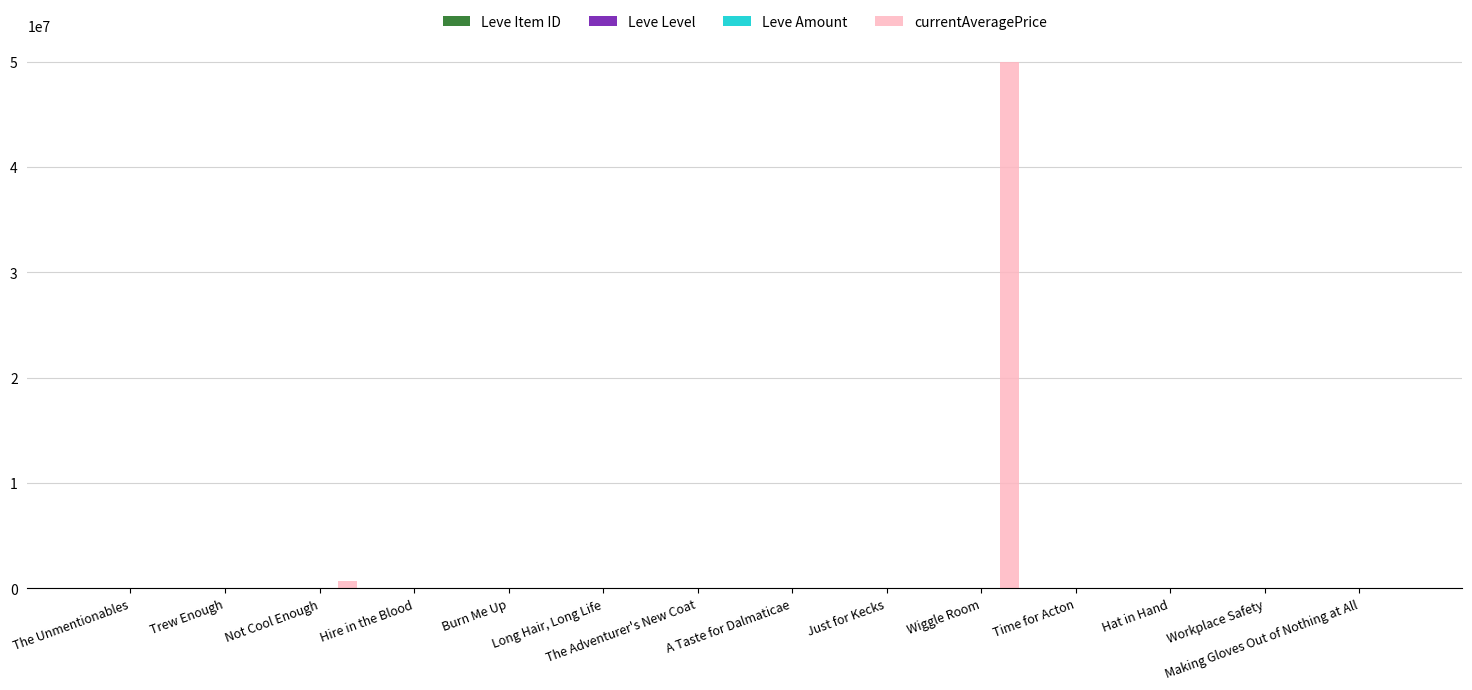

Which series has the largest total across all categories?

currentAveragePrice